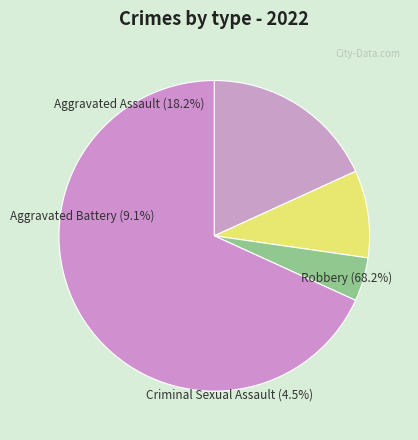

Combined, do Criminal Sexual Assault and Aggravated Assault account for over 50%?

No